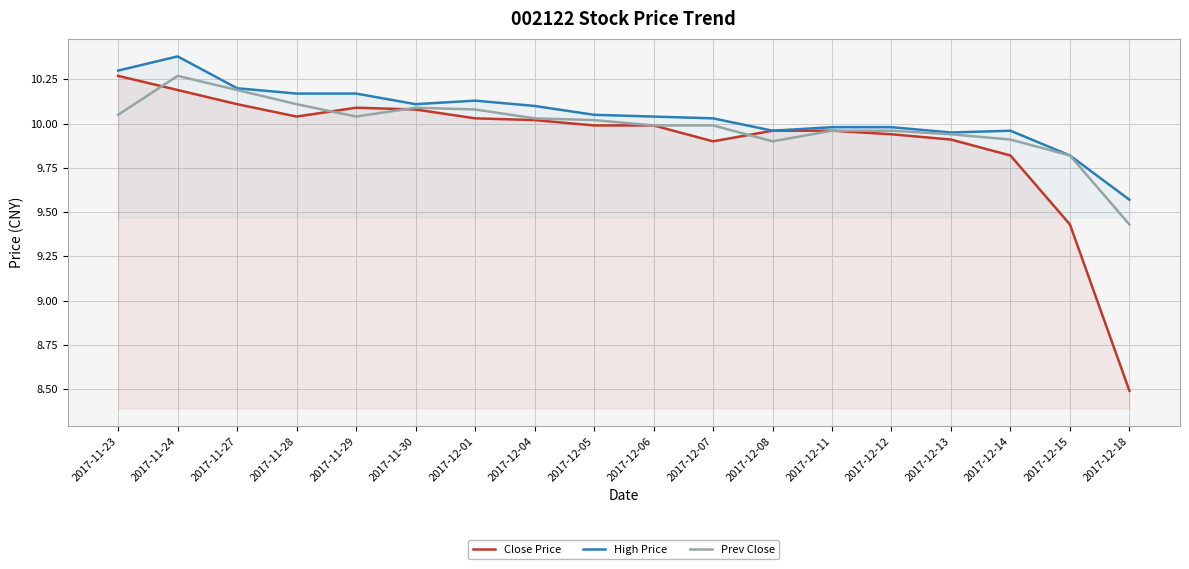

True or false: High Price and Close Price cross at least once.

False